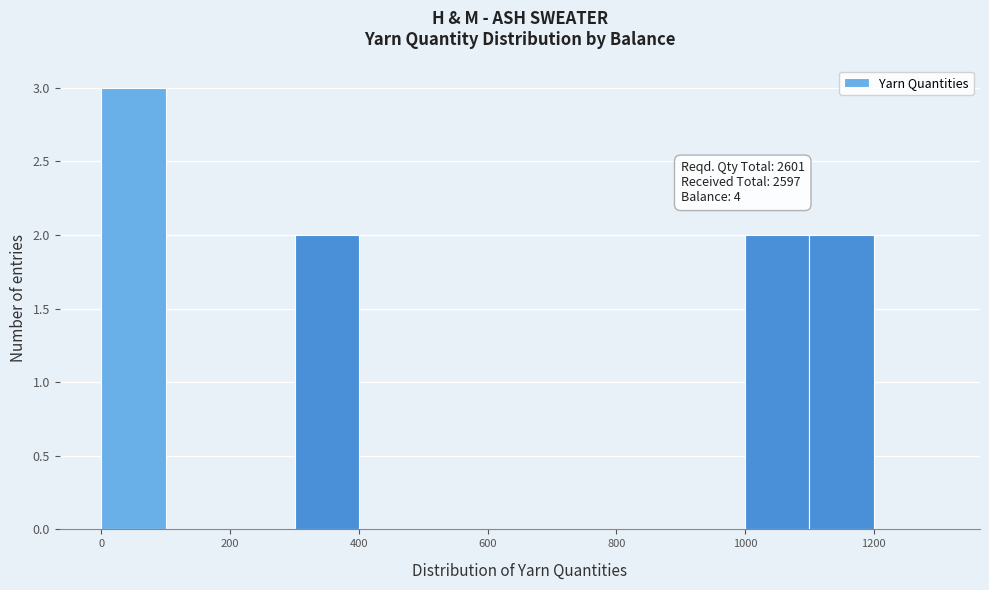

Over which range of the x-axis is the bar tallest?

0 to 100